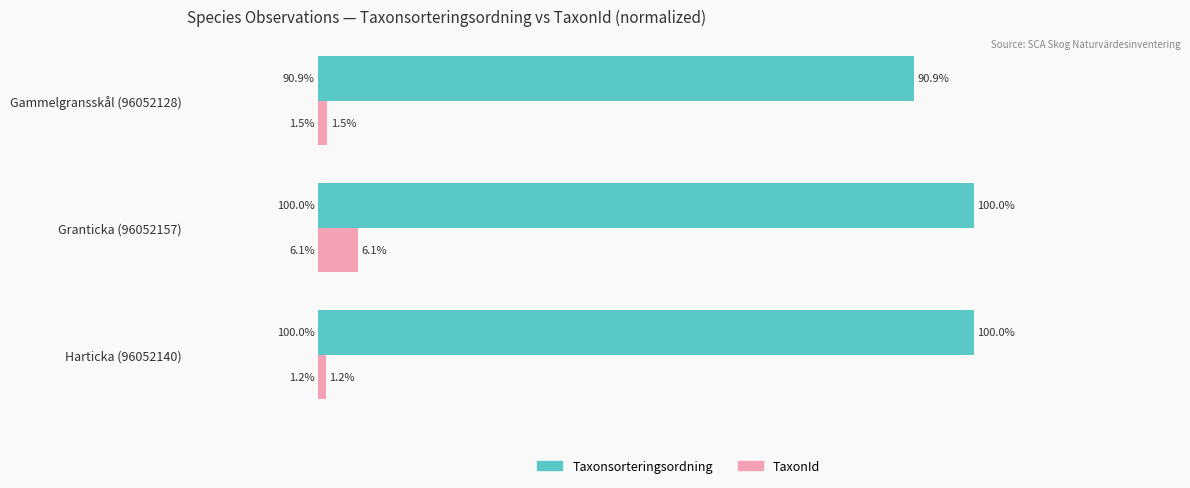

At which label is TaxonId closest to 3?

Gammelgransskål (96052128)